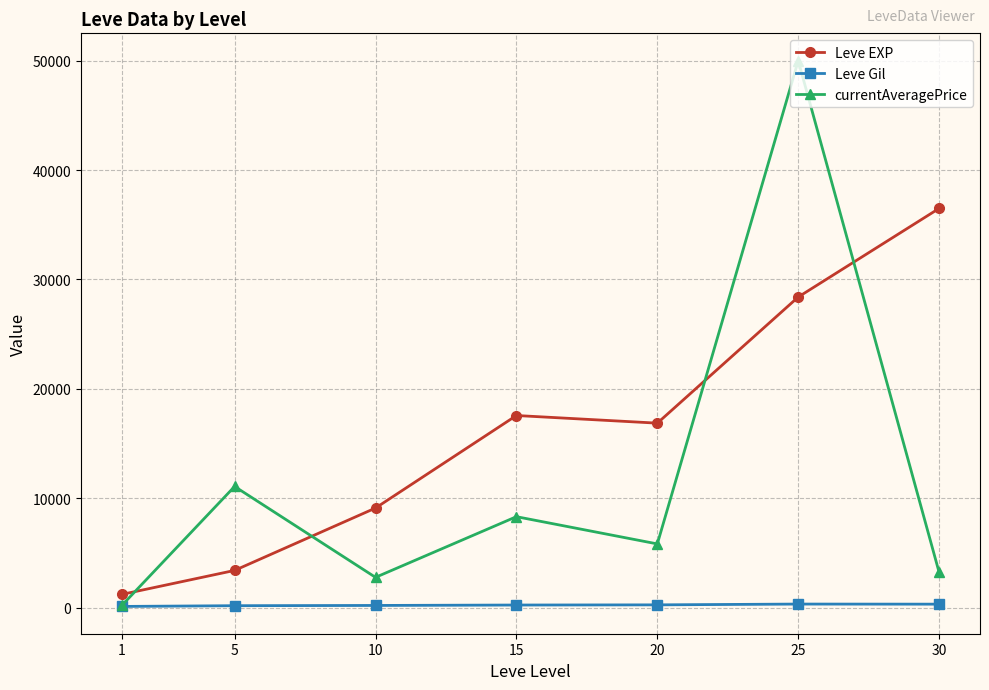

Where is the first local maximum for Leve EXP?

15